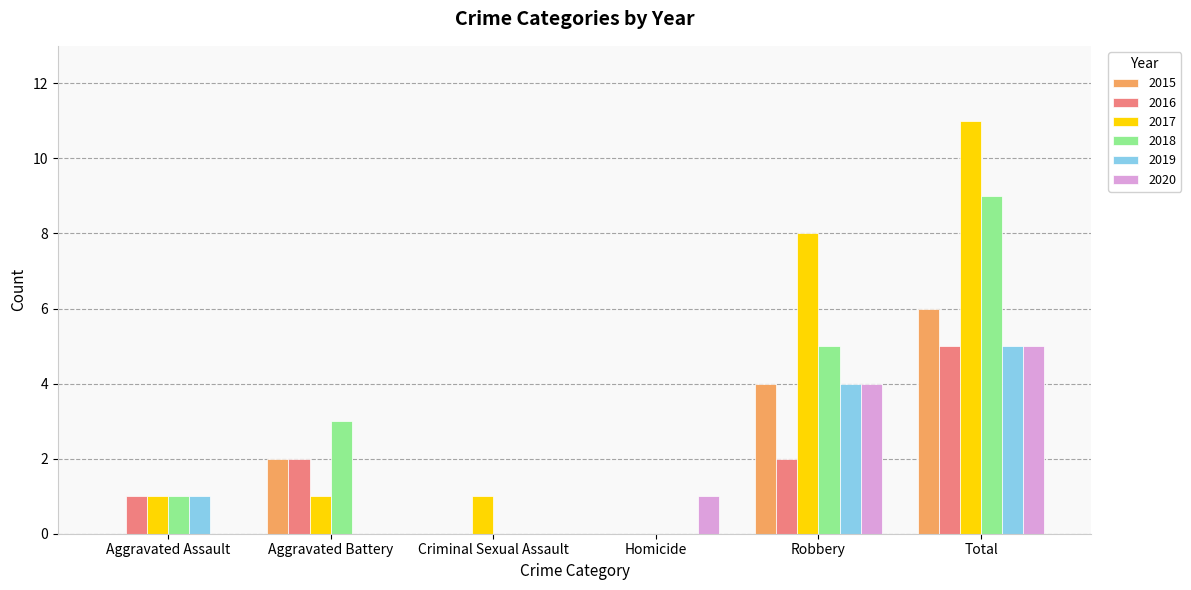

What is the greatest value displayed?

11